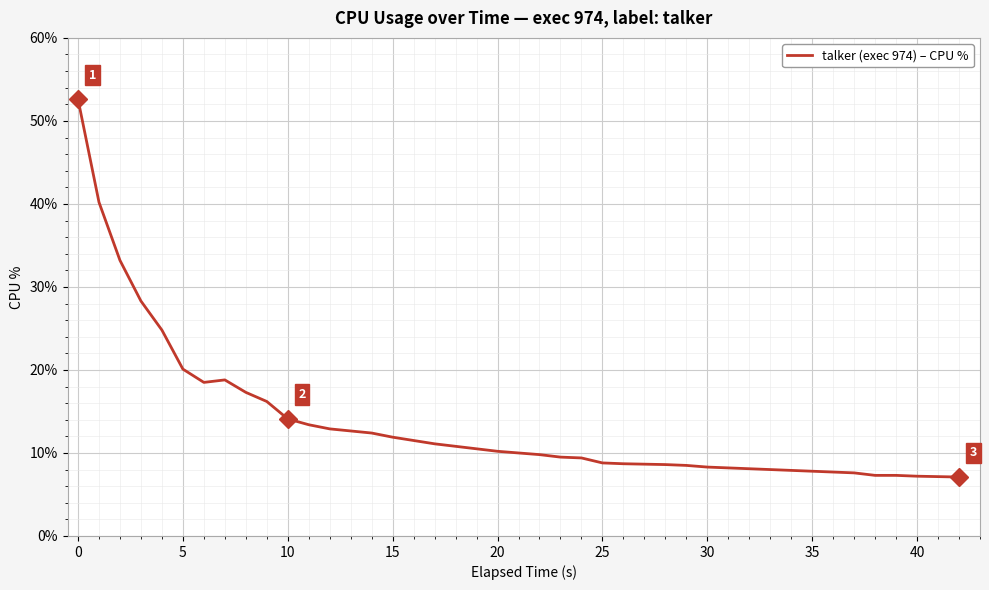

What is the smallest value displayed?

7.1